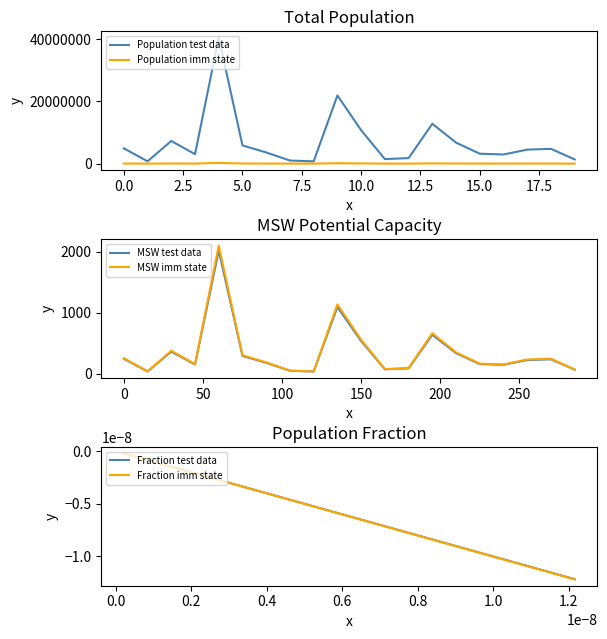

What is the difference between the maximum and minimum values in the MSW test data series?

1985.3